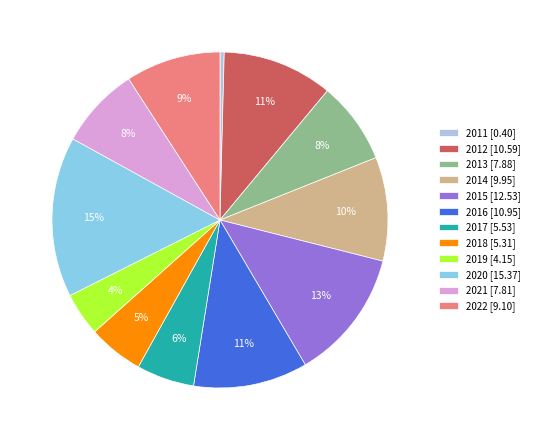

Is it true that 2020 is 15% of the pie?

True